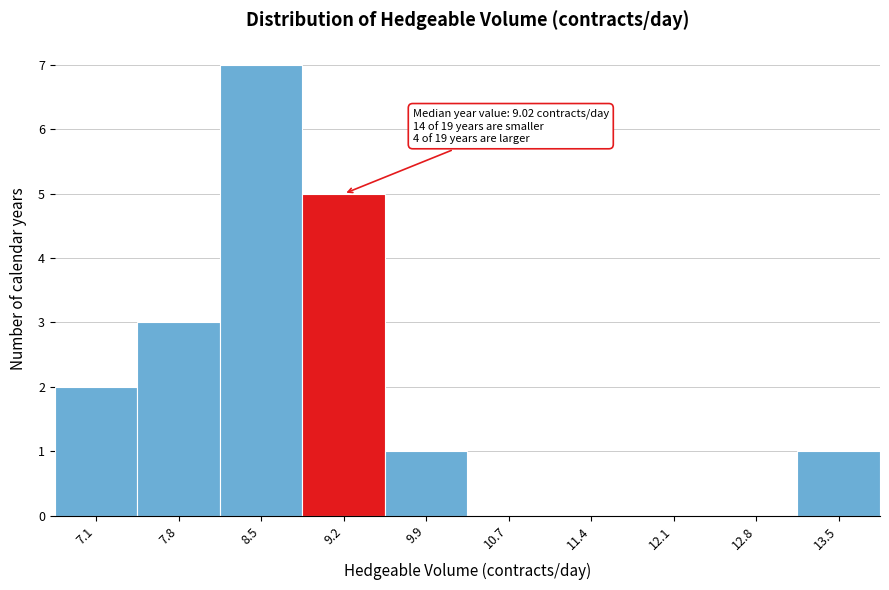

Over which range of the x-axis is the bar tallest?

8.2 to 8.9